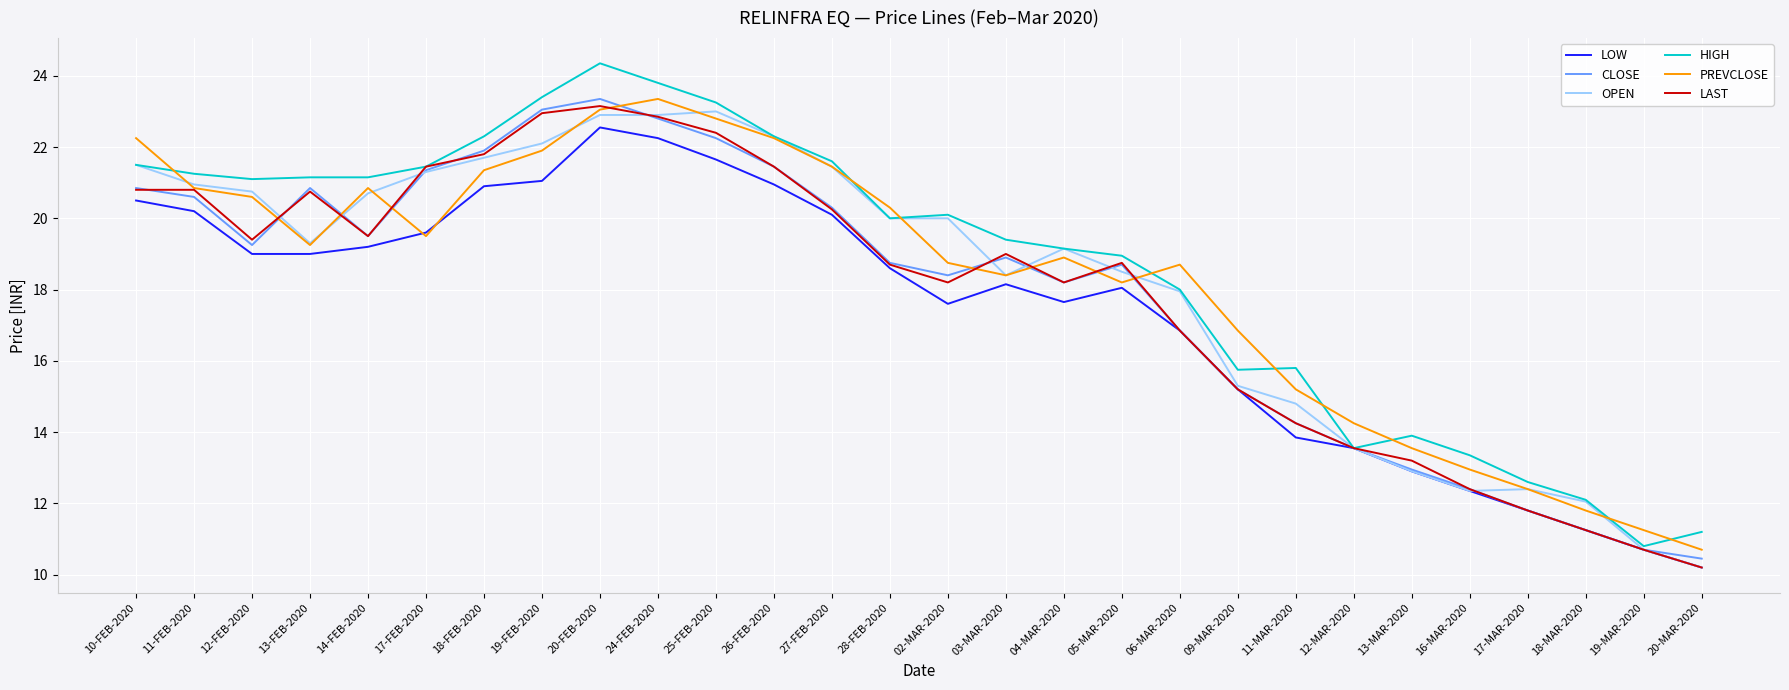

Read the LOW value at 14-FEB-2020.

19.2